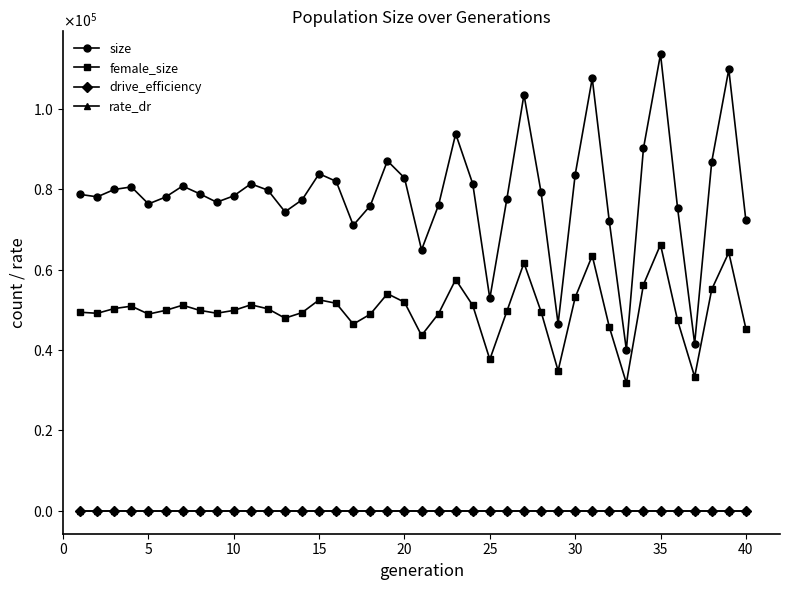

Is this an area chart (filled region under the line)?

No